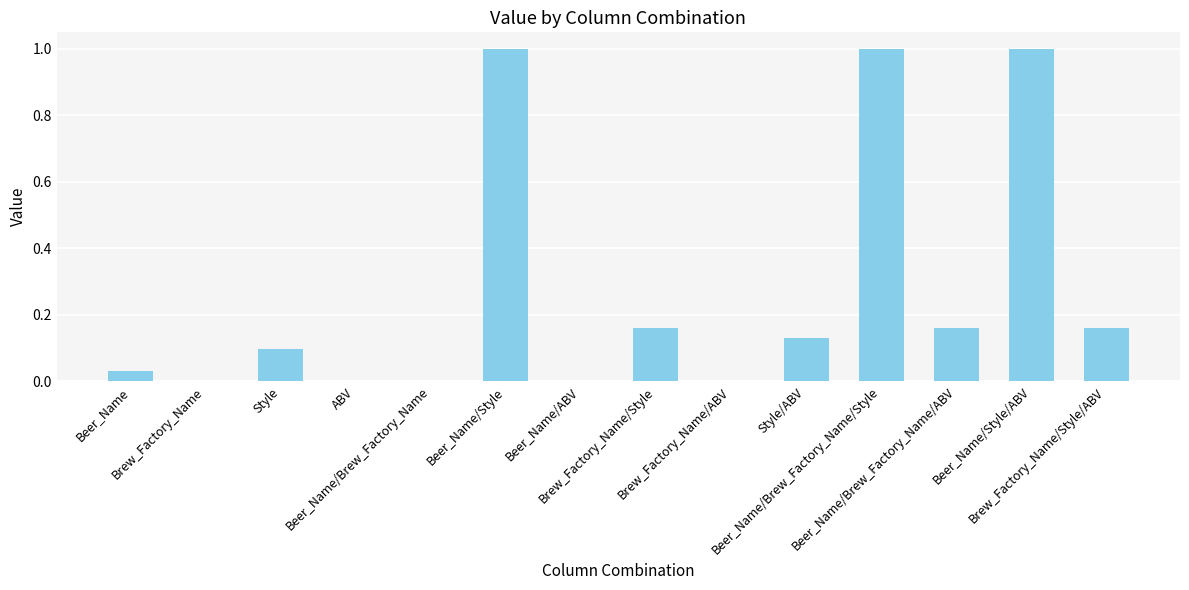

What is the change in value from Brew_Factory_Name/ABV to Beer_Name/Brew_Factory_Name/ABV?

+0.2